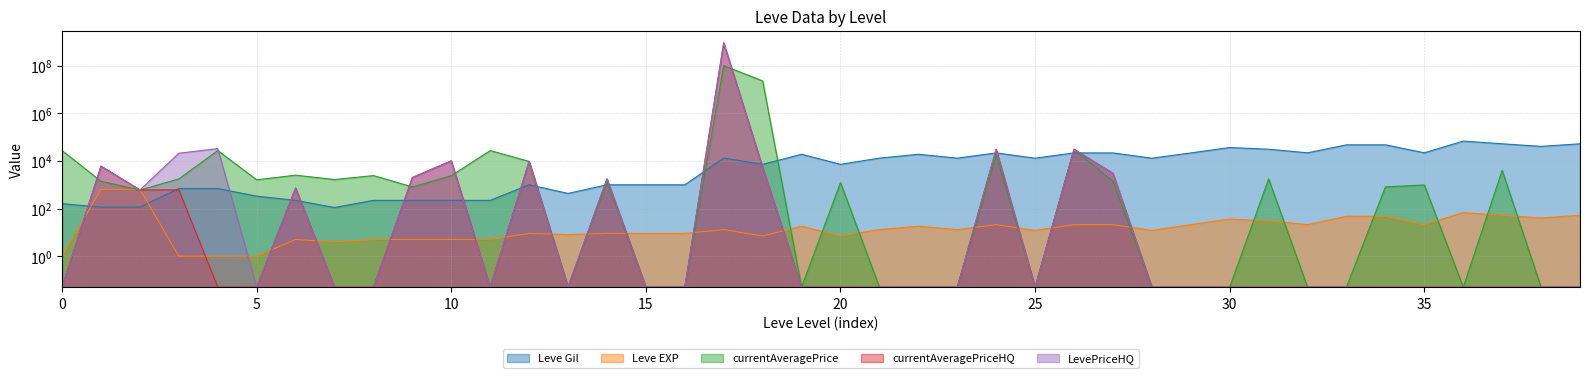

Where do currentAveragePrice and Leve EXP first cross each other?

1 and 1